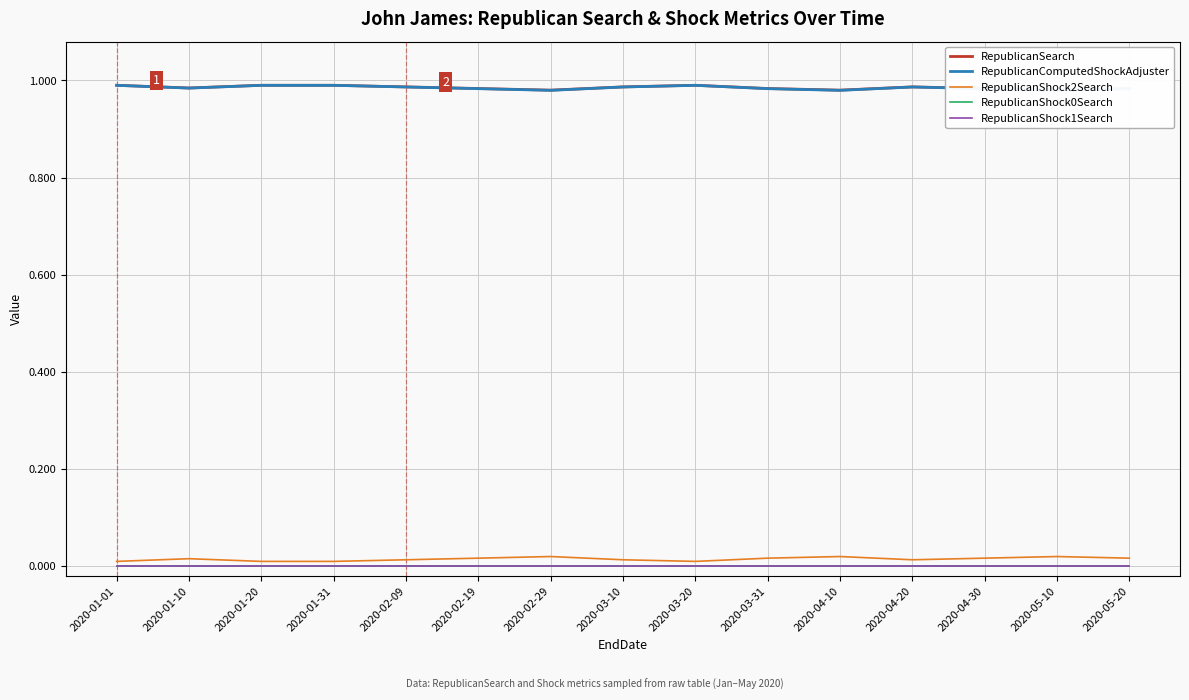

At 2020-02-19, list the series in order from smallest to largest.

RepublicanShock0Search, RepublicanShock1Search, RepublicanShock2Search, RepublicanComputedShockAdjuster, RepublicanSearch